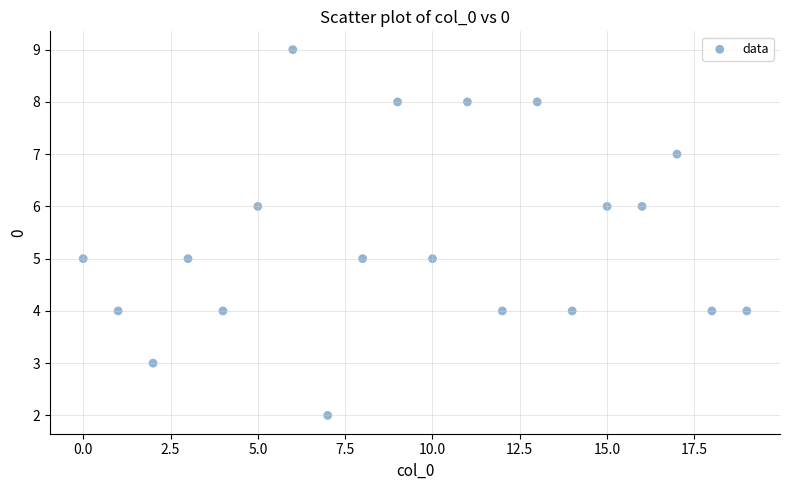

What is the range of Y values (max minus min)?

7